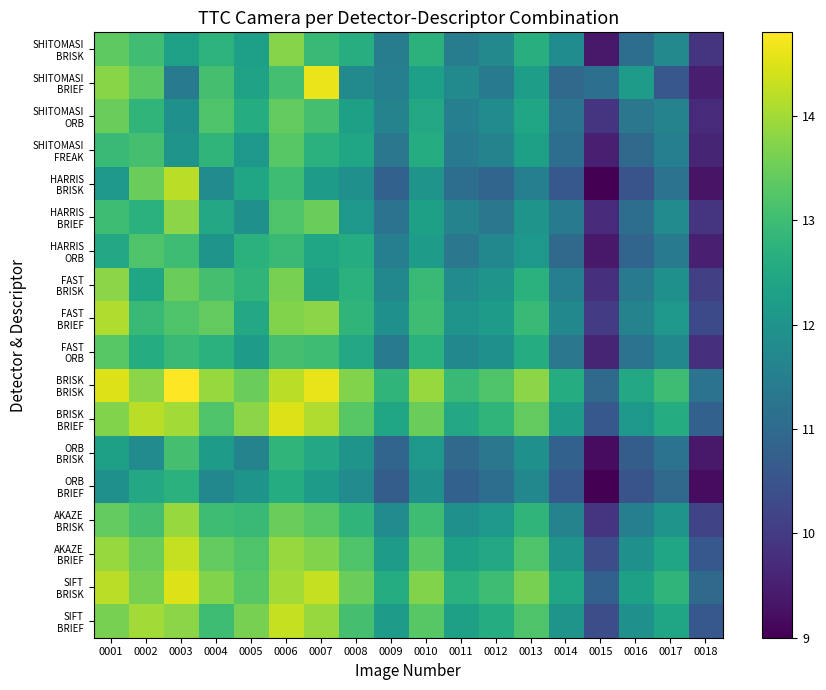

At which category does the chart reach its minimum across all series?

0015